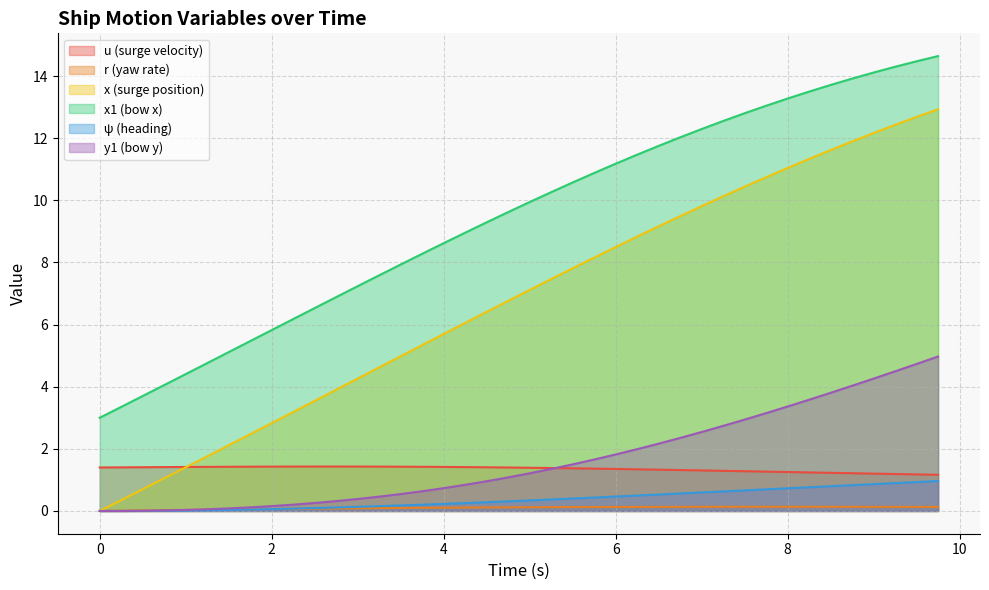

At how many categories does at least one series exceed 6?

31